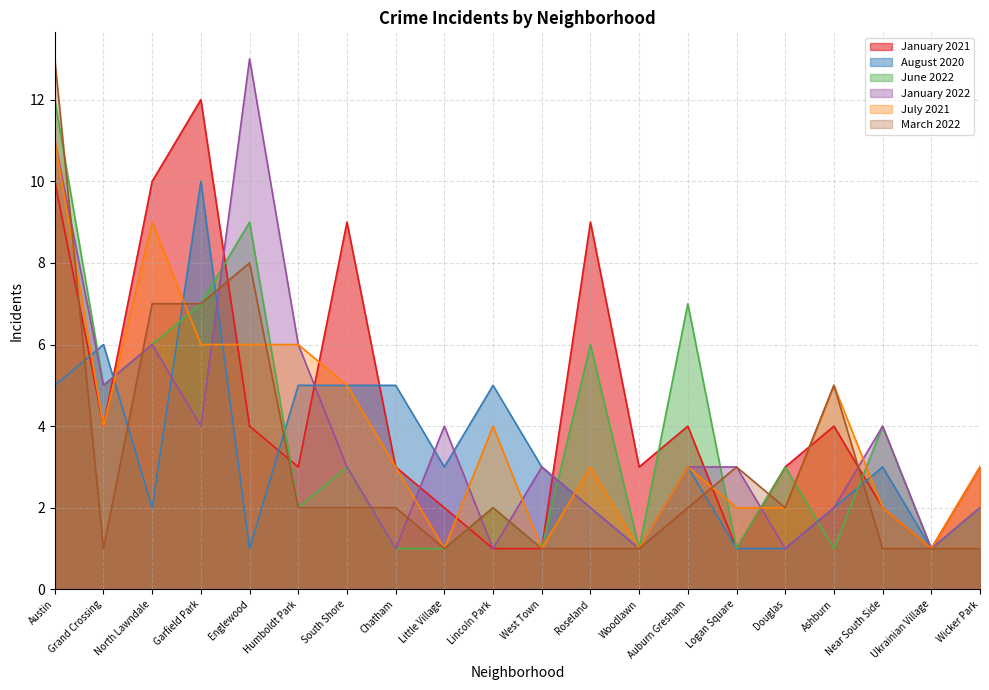

How many lines are shown in the chart?

6